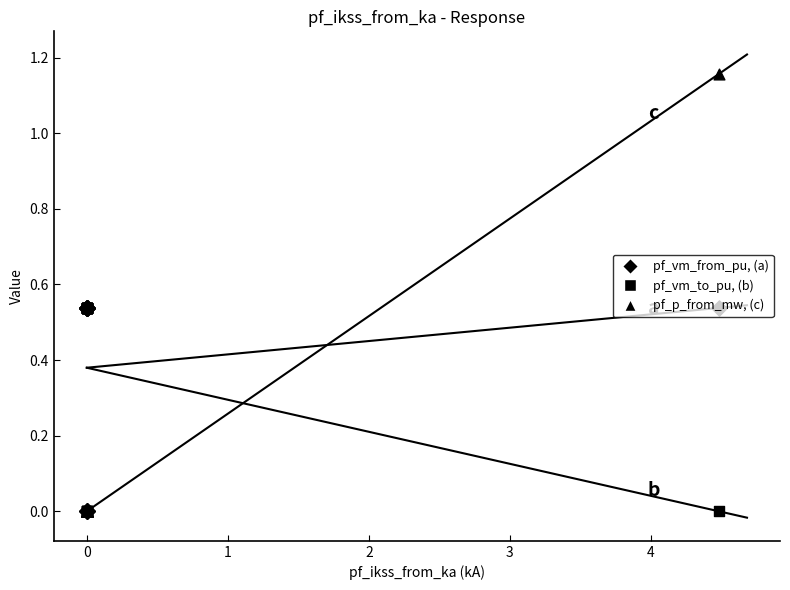

Which series reaches the maximum Y coordinate?

pf_p_from_mw (c)